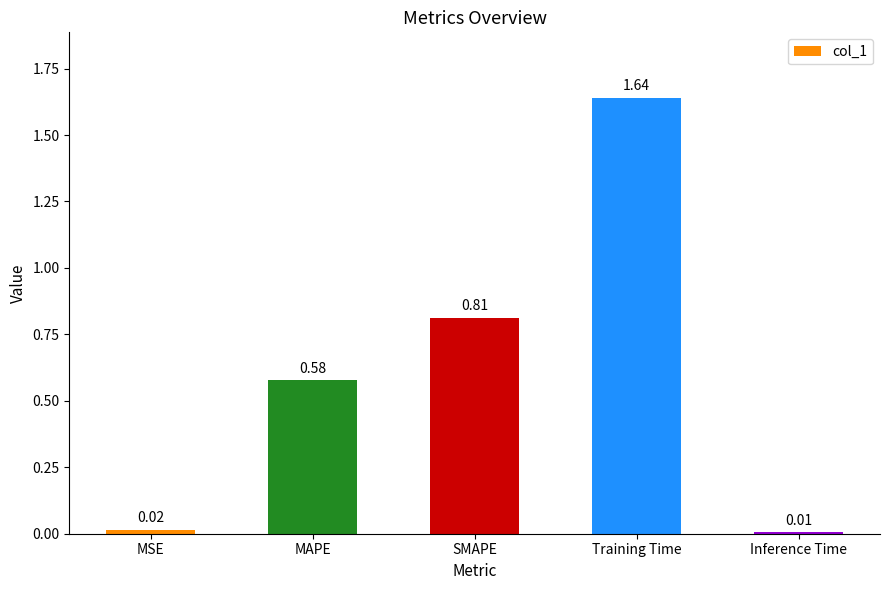

How many categories are shown in the chart?

5